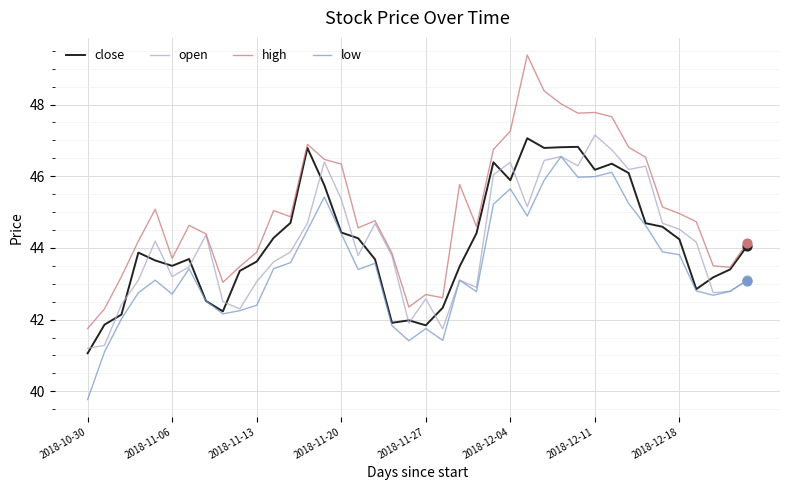

True or false: high and low intersect in this chart.

False